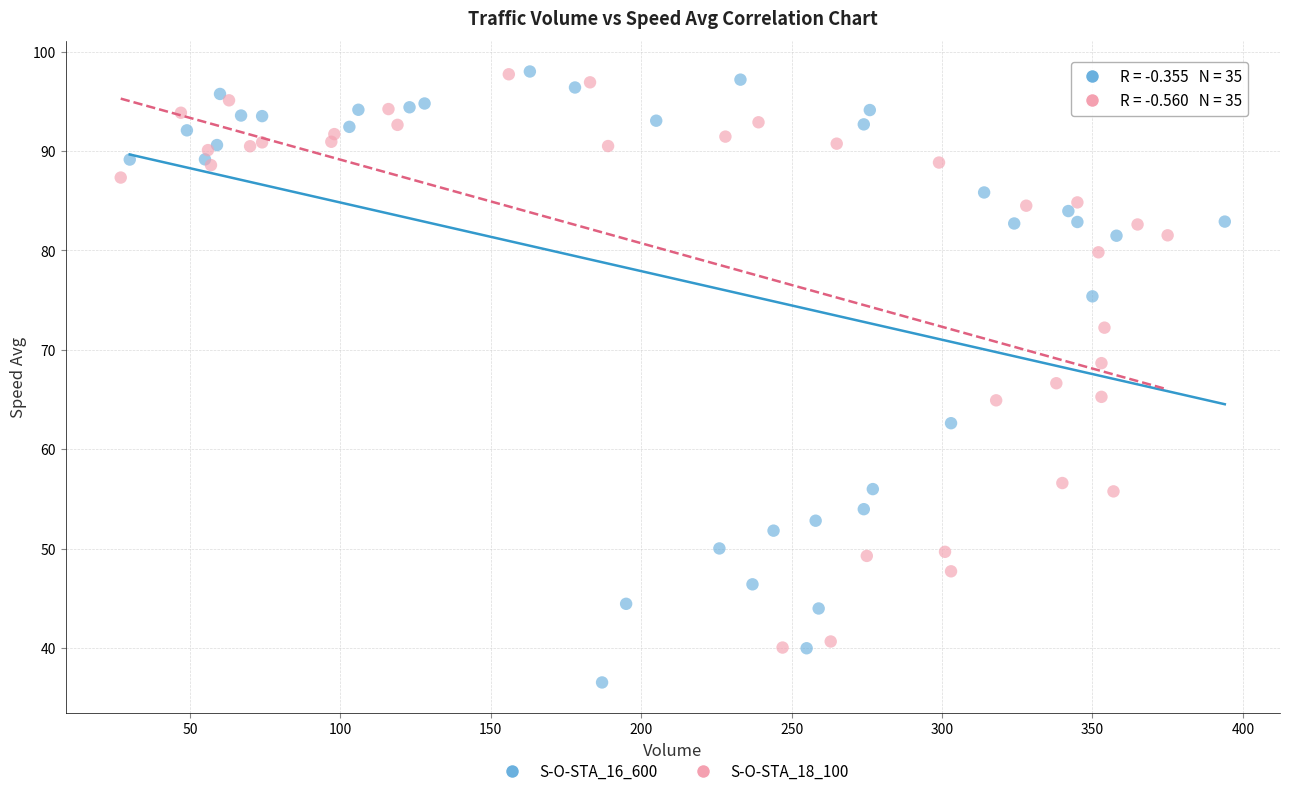

What are all the series names shown in the legend?

S-O-STA_16_600, S-O-STA_18_100